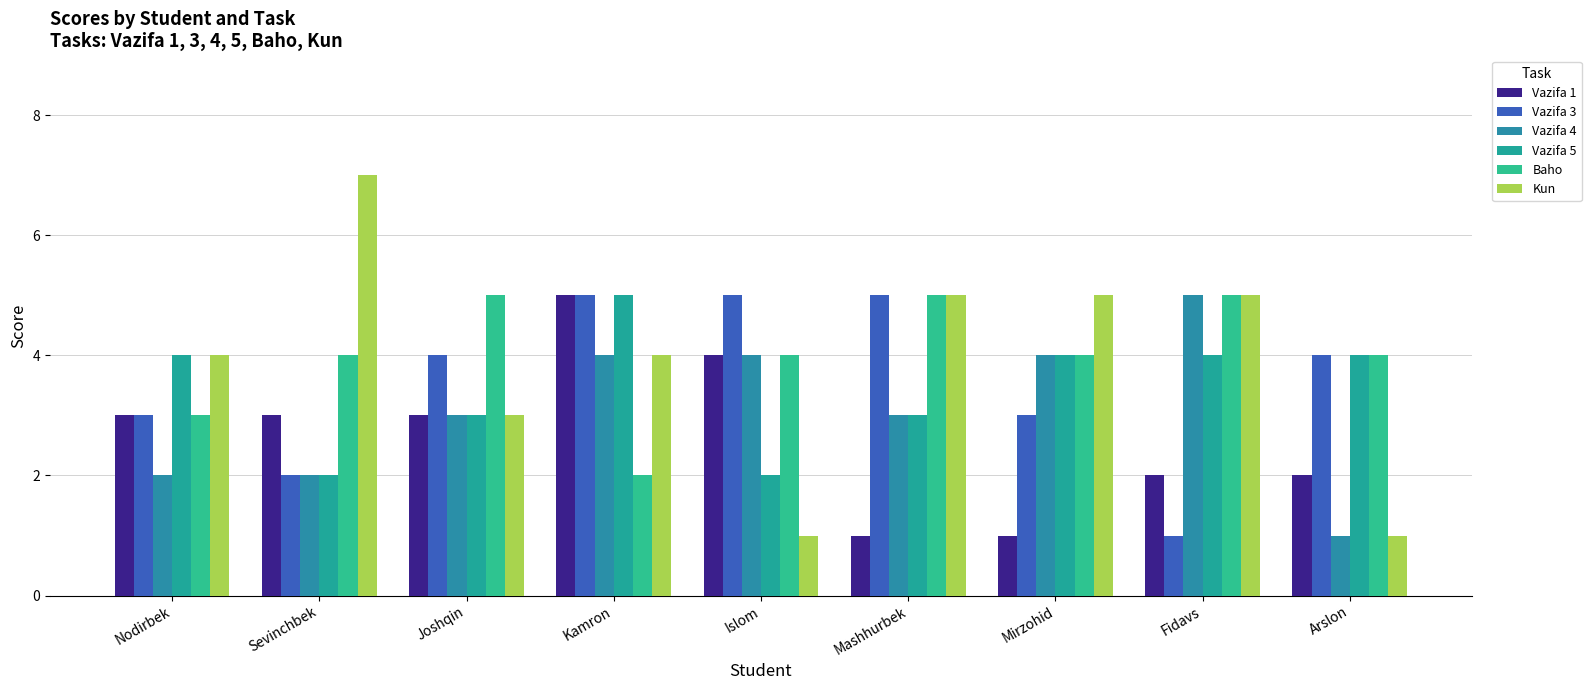

What is the maximum value shown in the chart?

7